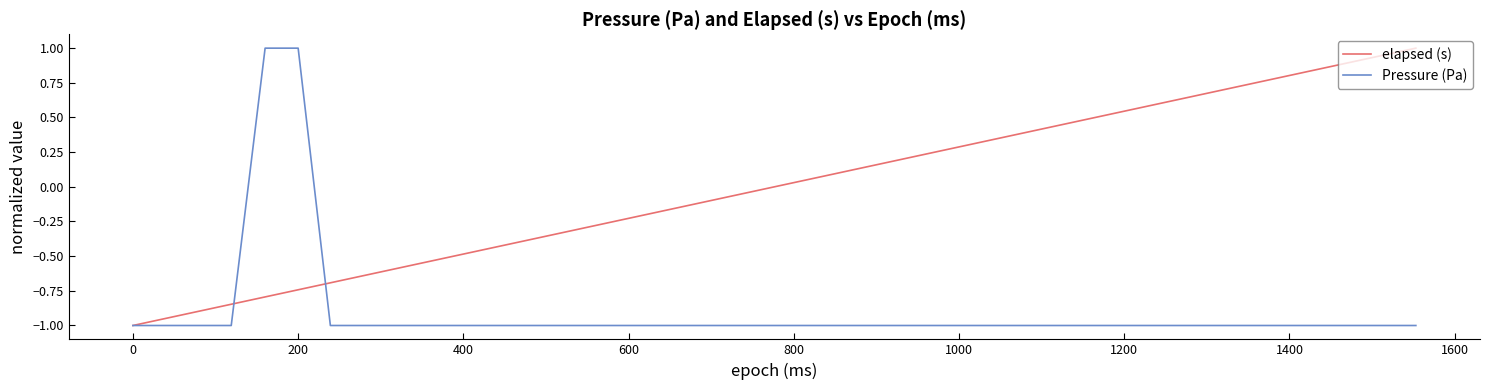

Which series has the largest total across all categories?

elapsed (s)